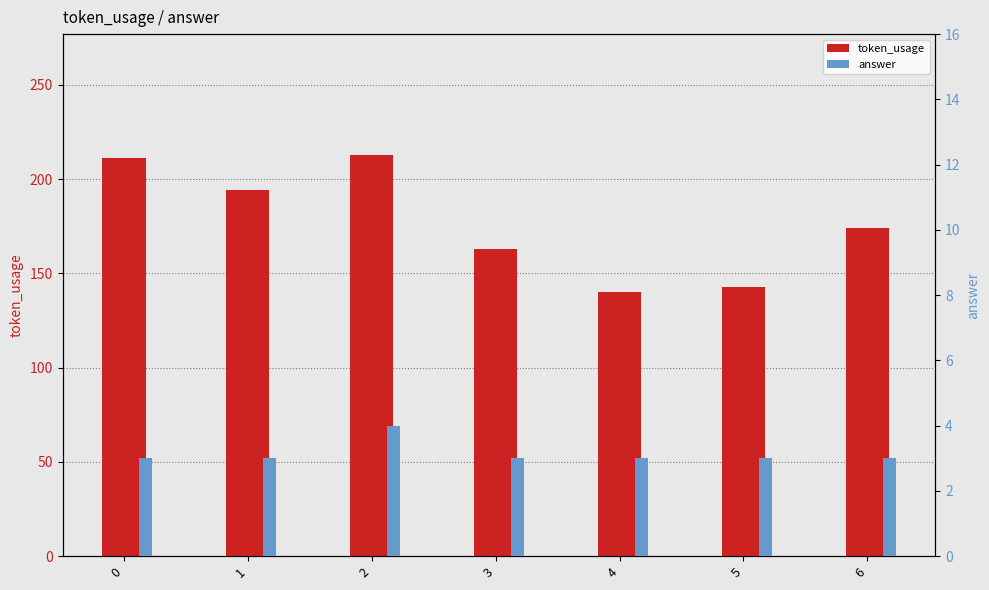

How many bars are there in each group?

2